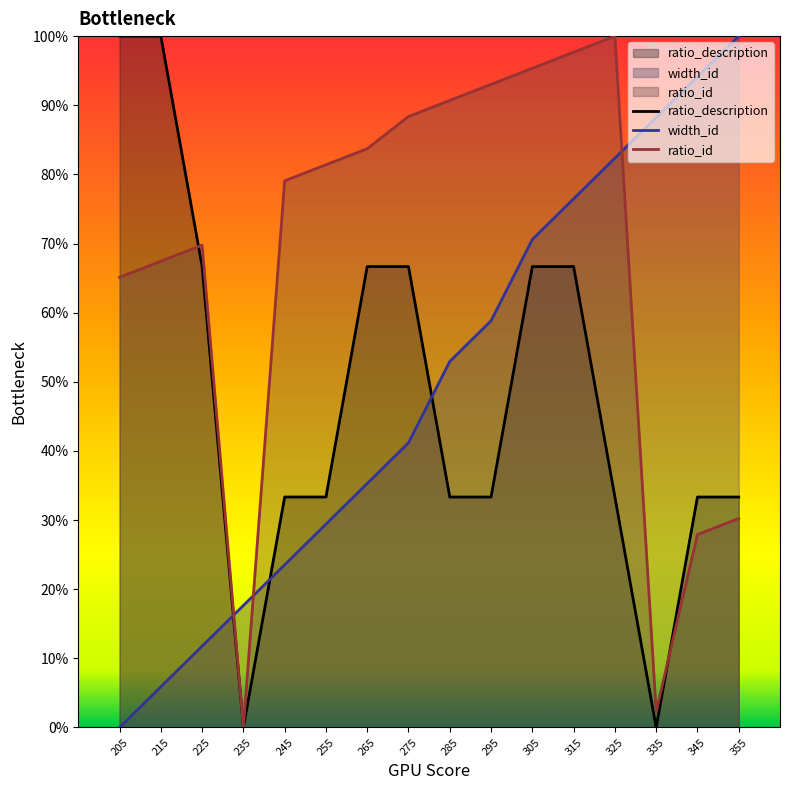

True or false: ratio_id has a value of 30.3 at 315.

False